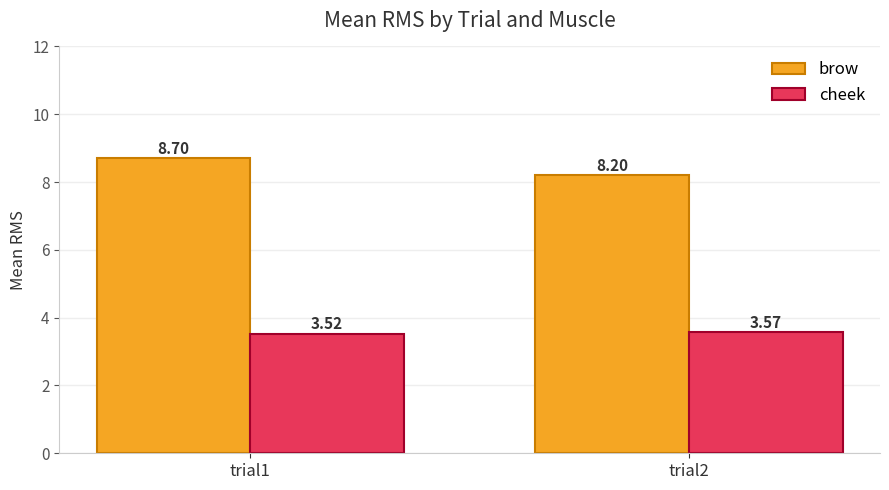

At which label is brow closest to 8?

trial2